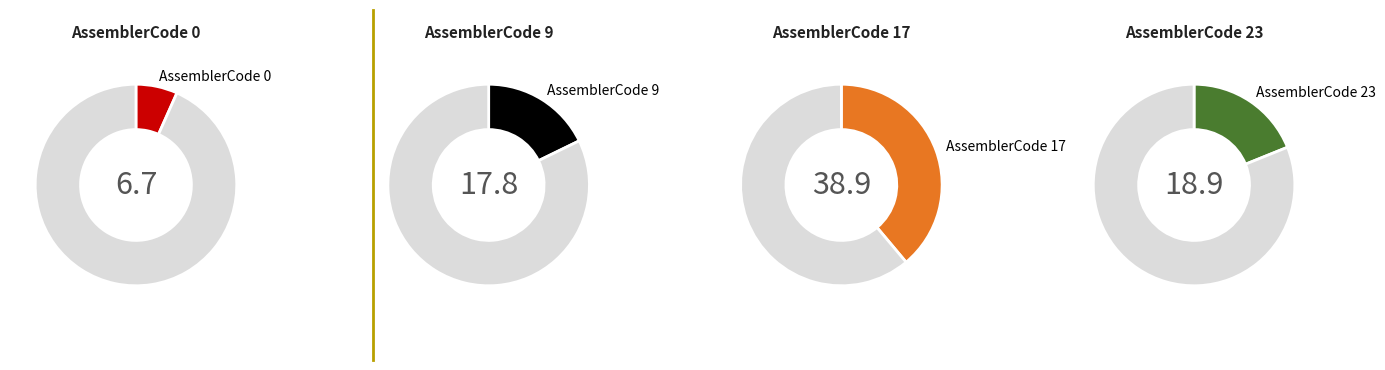

Combined, do 17 and 38 account for over 50%?

No